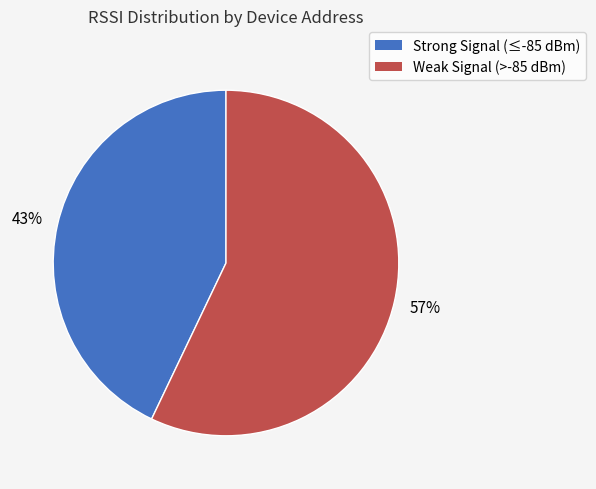

To the nearest percent, what is the difference between the largest and smallest slice percentages?

14%